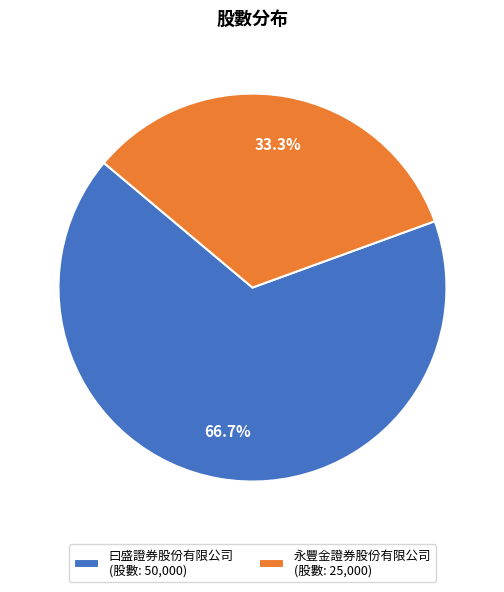

Approximately how many times larger is the value at 曰盛證券股份有限公司 (股數: 50,000) compared to 永豐金證券股份有限公司 (股數: 25,000)?

2.0